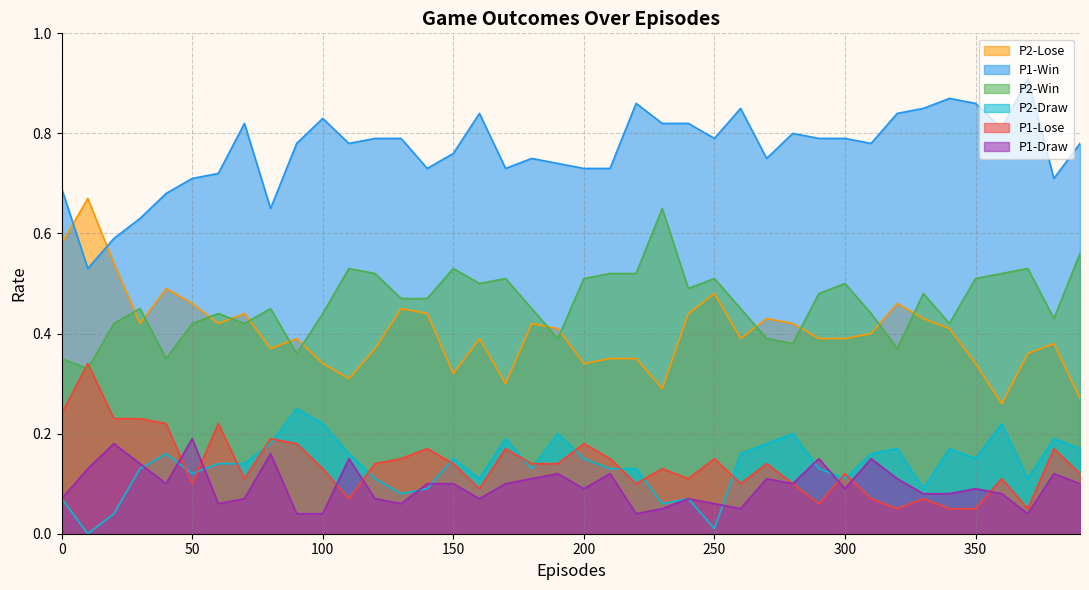

The value of P2-Win at 170 is 0.2. True or false?

False